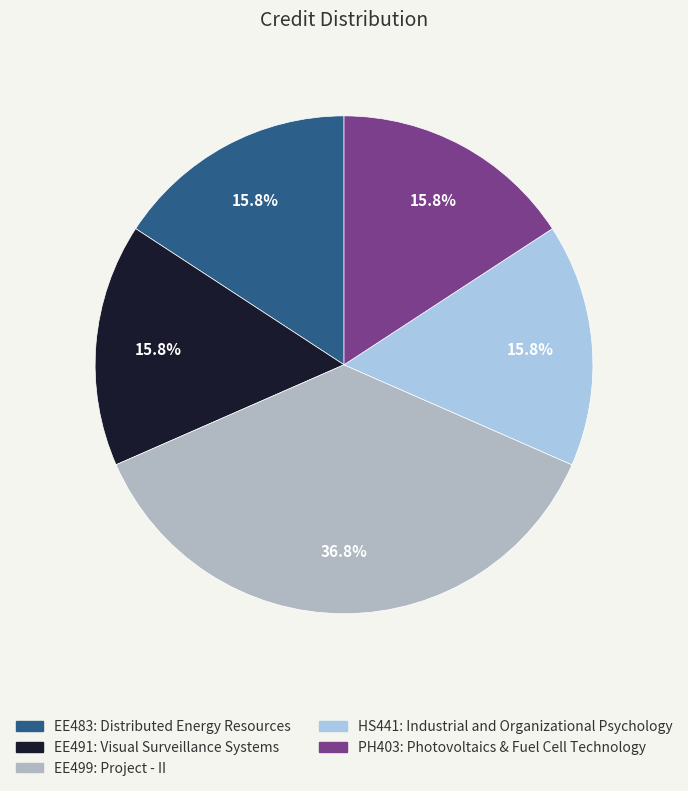

Do PH403 and EE499 together represent more than half of the pie?

Yes